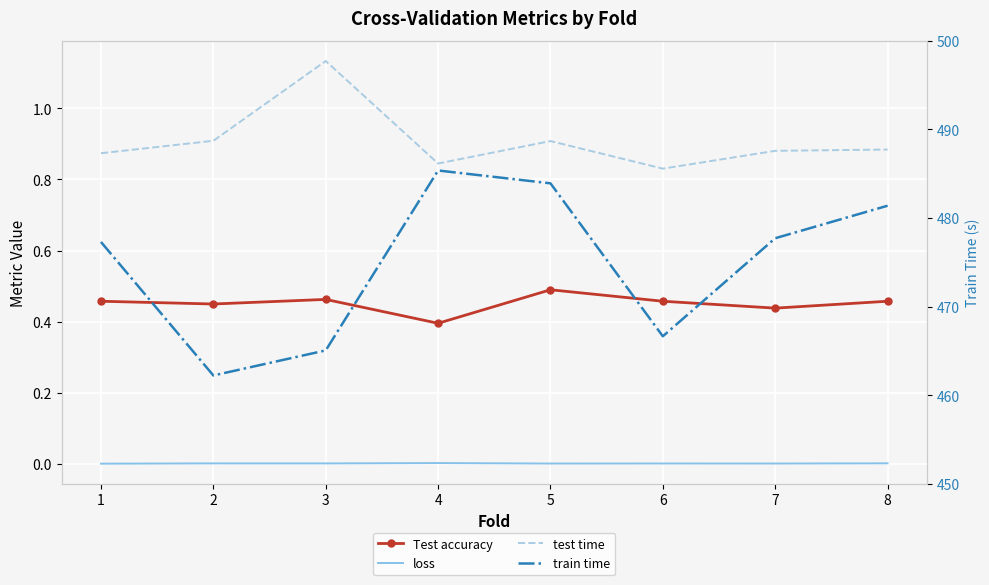

Where is the first local minimum for Test accuracy?

2